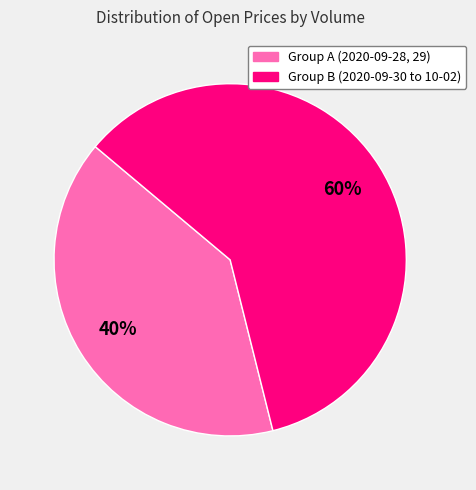

How many segments does this pie chart have?

2